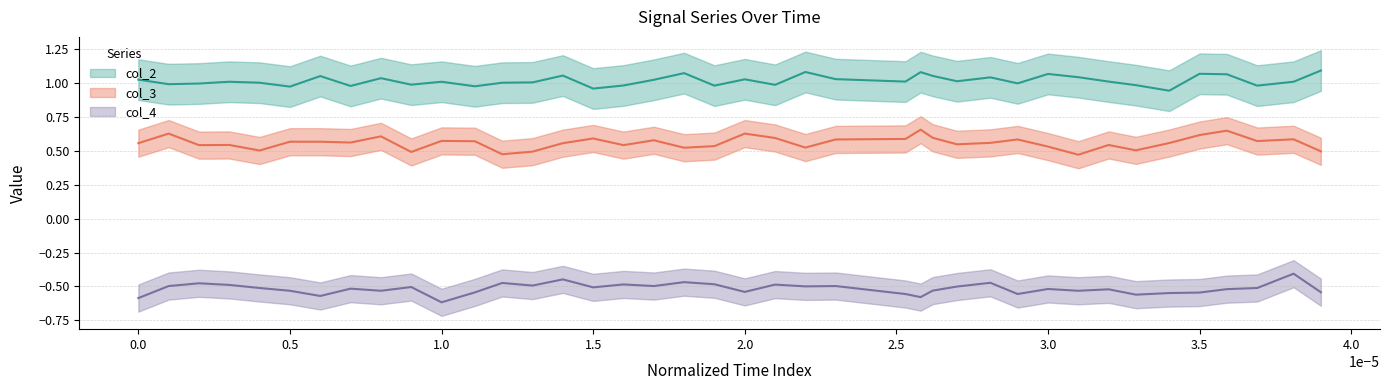

Reading left to right, extract all data points from this chart.

col_2: 1.0	1.0	1.0	1.0	1.0	1.0	1.1	1.0	1.0	1.0	1.0	1.0	1.0	1.0	1.1	1.0	1.0	1.0	1.1	1.0	1.0	1.0	1.1	1.0	1.0	1.1	1.1	1.0	1.0	1.0	1.1	1.0	1.0	1.0	0.9	1.1	1.1	1.0	1.0	1.1
col_3: 0.6	0.6	0.5	0.5	0.5	0.6	0.6	0.6	0.6	0.5	0.6	0.6	0.5	0.5	0.6	0.6	0.5	0.6	0.5	0.5	0.6	0.6	0.5	0.6	0.6	0.7	0.6	0.5	0.6	0.6	0.5	0.5	0.5	0.5	0.6	0.6	0.6	0.6	0.6	0.5
col_4: -0.6	-0.5	-0.5	-0.5	-0.5	-0.5	-0.6	-0.5	-0.5	-0.5	-0.6	-0.5	-0.5	-0.5	-0.4	-0.5	-0.5	-0.5	-0.5	-0.5	-0.5	-0.5	-0.5	-0.5	-0.6	-0.6	-0.5	-0.5	-0.5	-0.6	-0.5	-0.5	-0.5	-0.6	-0.5	-0.5	-0.5	-0.5	-0.4	-0.5